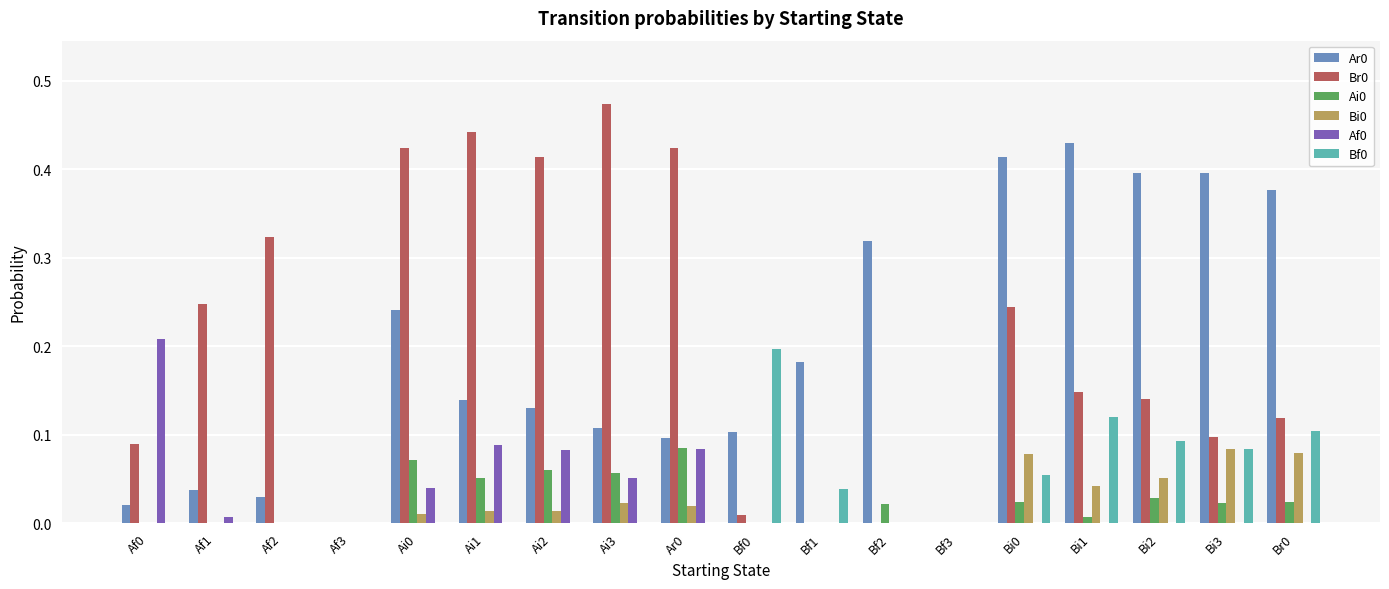

The Bf0 series shows 0.1 at Af0. True or false?

False